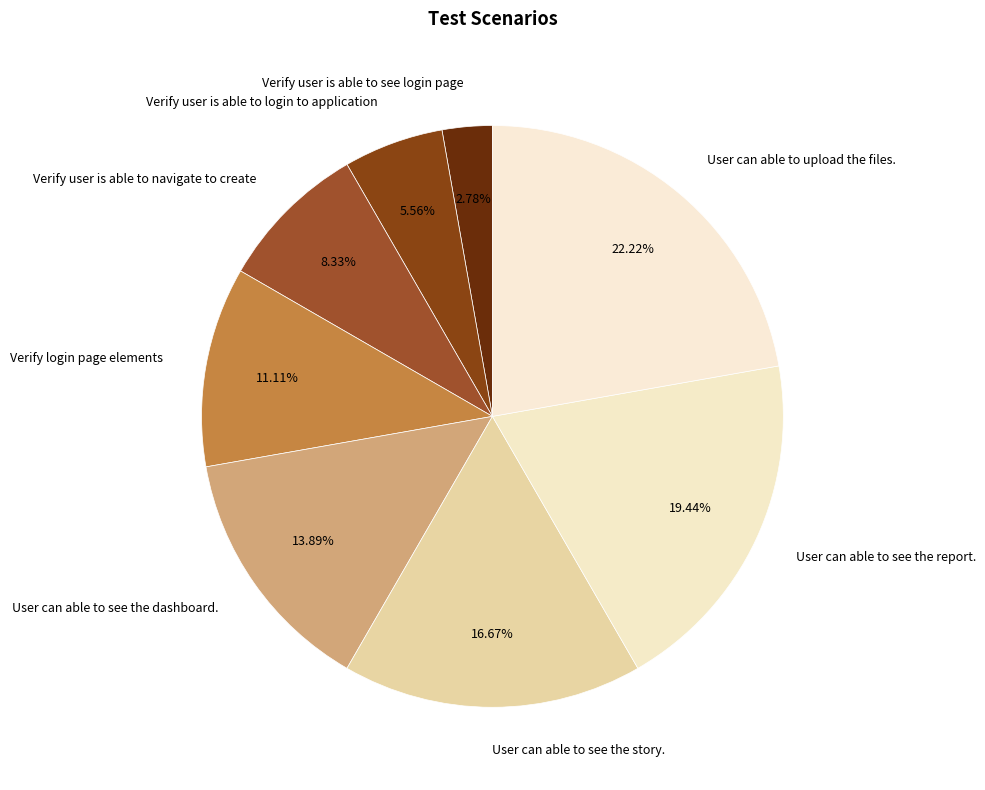

To the nearest percent, what is the combined percentage of Verify user is able to see login page and Verify user is able to navigate to create?

11%